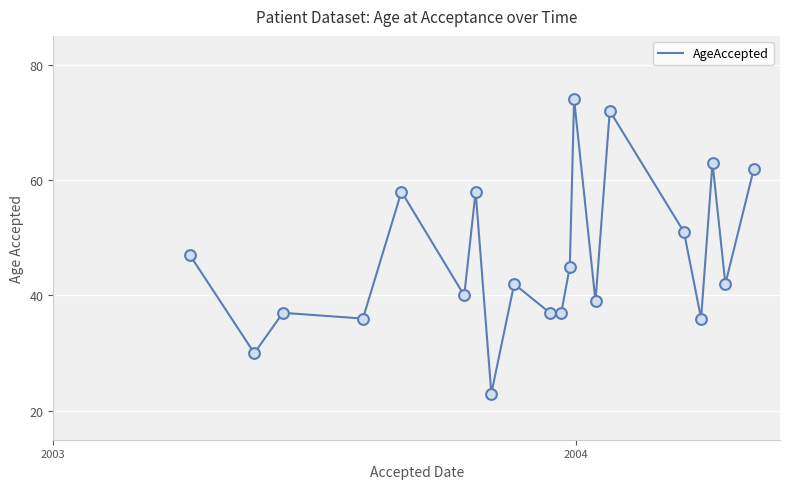

What is the smallest value displayed?

23